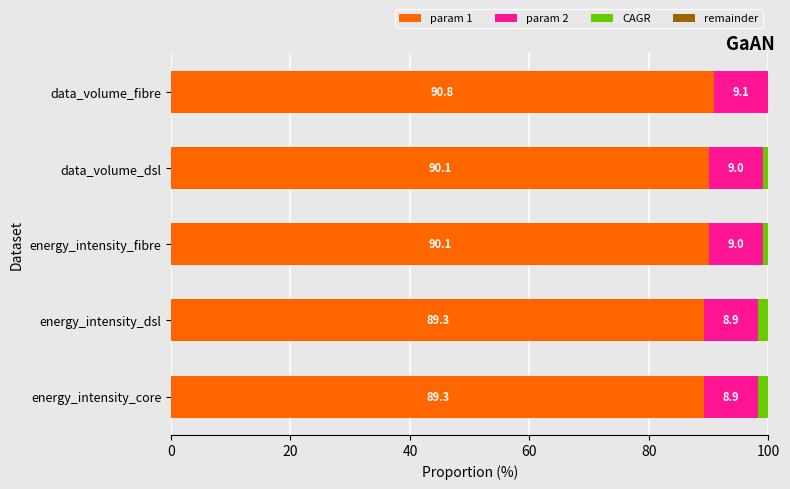

Count the number of categories in the chart.

5